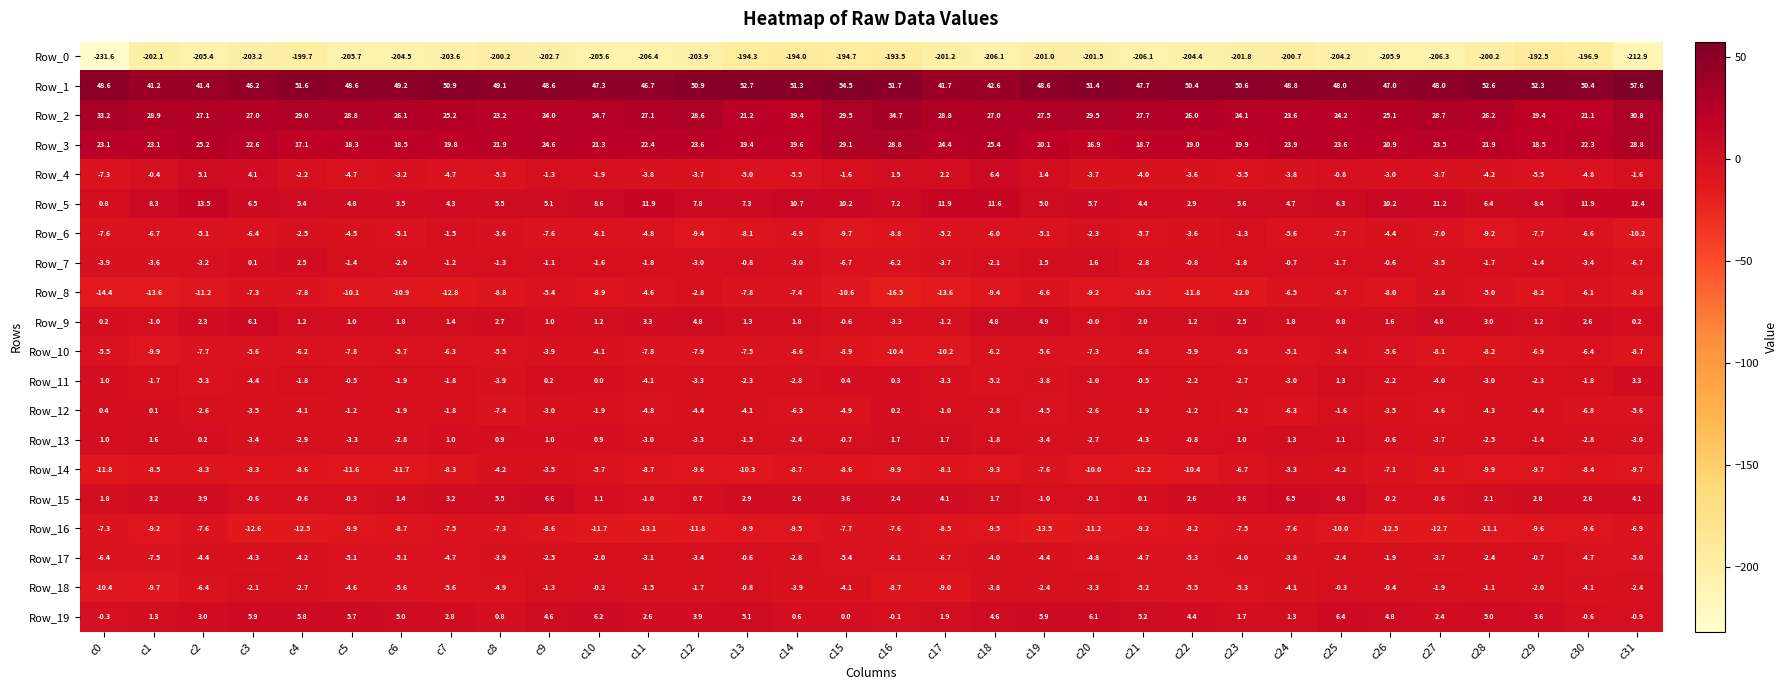

How many categories are shown in the chart?

32